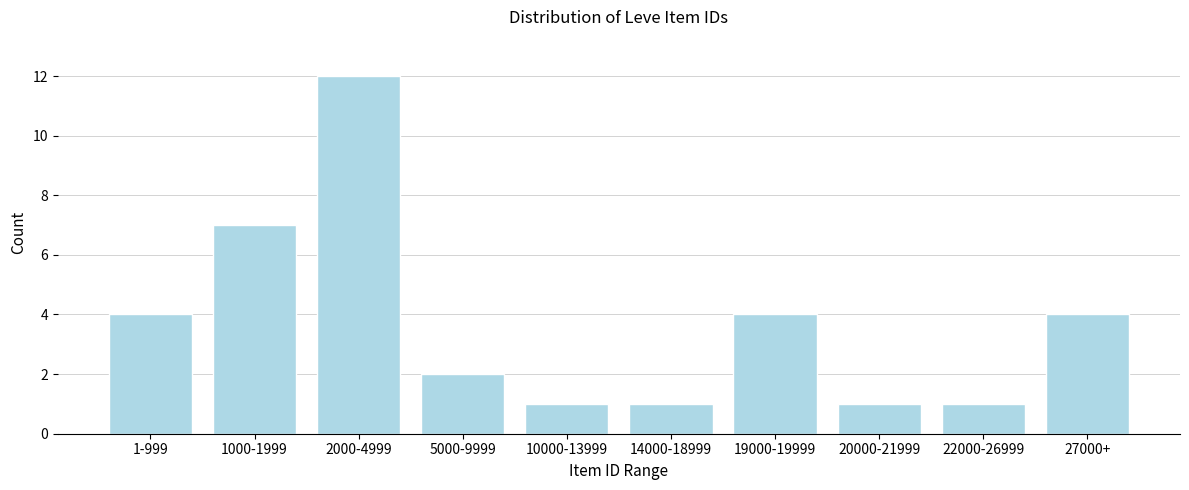

Reading left to right, list all the values displayed in this chart.

1-999=4	1000-1999=7	2000-4999=12	5000-9999=2	10000-13999=1	14000-18999=1	19000-19999=4	20000-21999=1	22000-26999=1	27000+=4